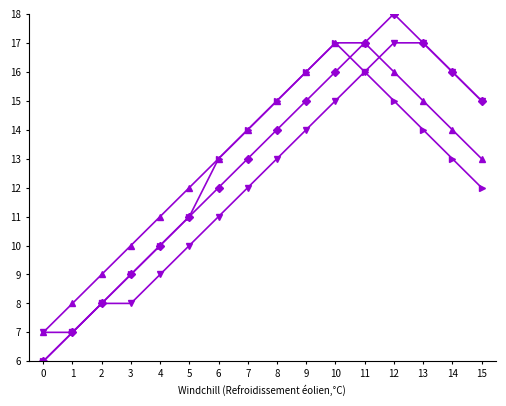

How many lines are shown in the chart?

4